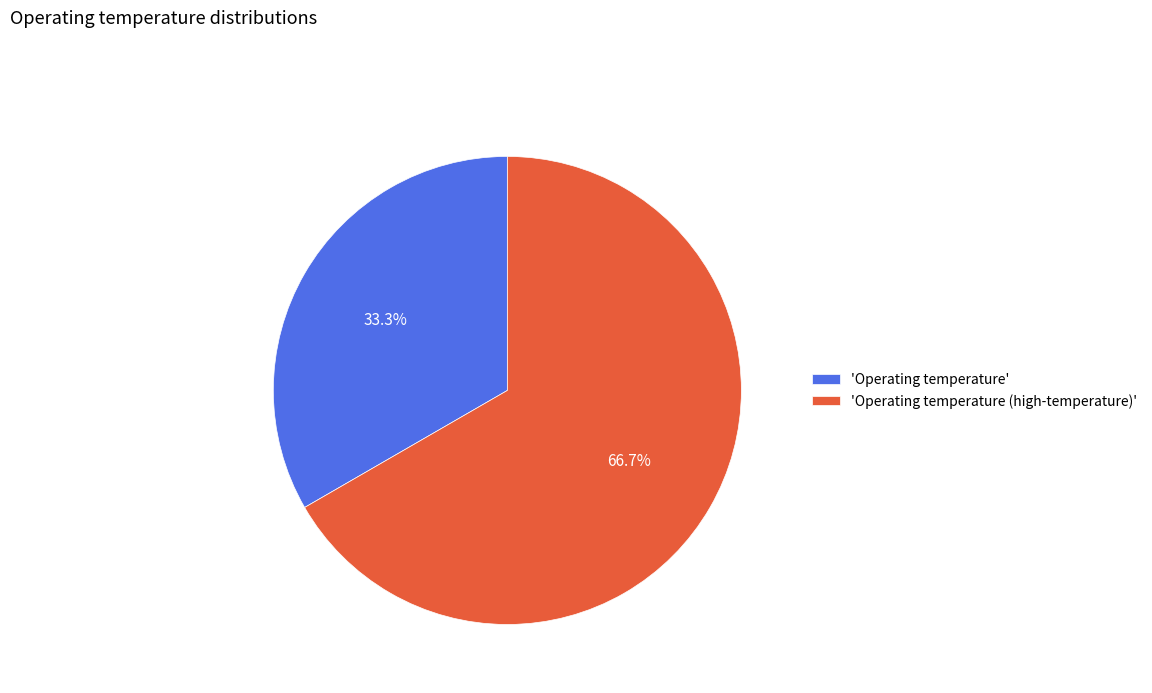

What is the ratio of the value at 'Operating temperature' to the value at 'Operating temperature (high-temperature)'?

0.5